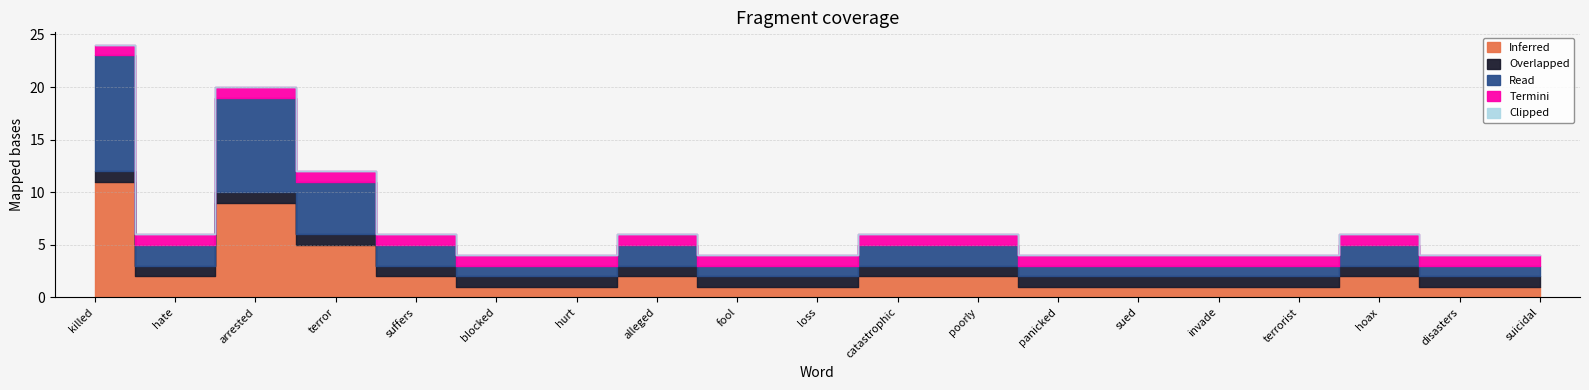

What is the label of the 10th point from the right?

loss